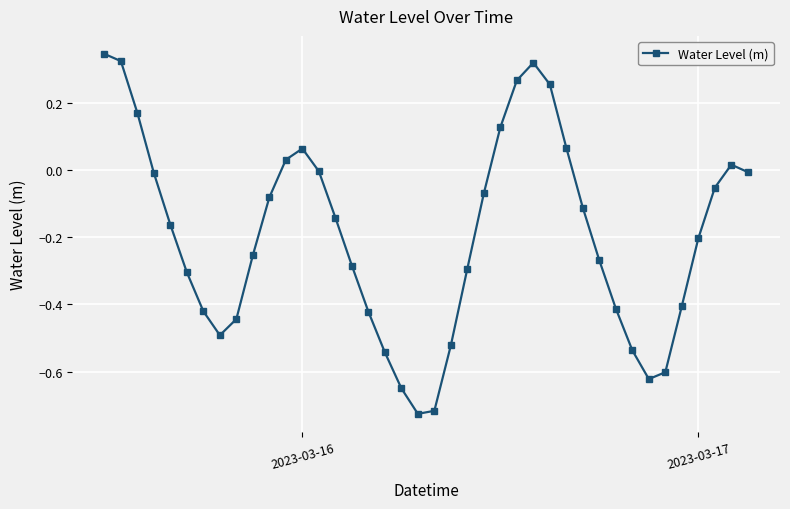

What is the difference between the second highest and minimum values?

1.0